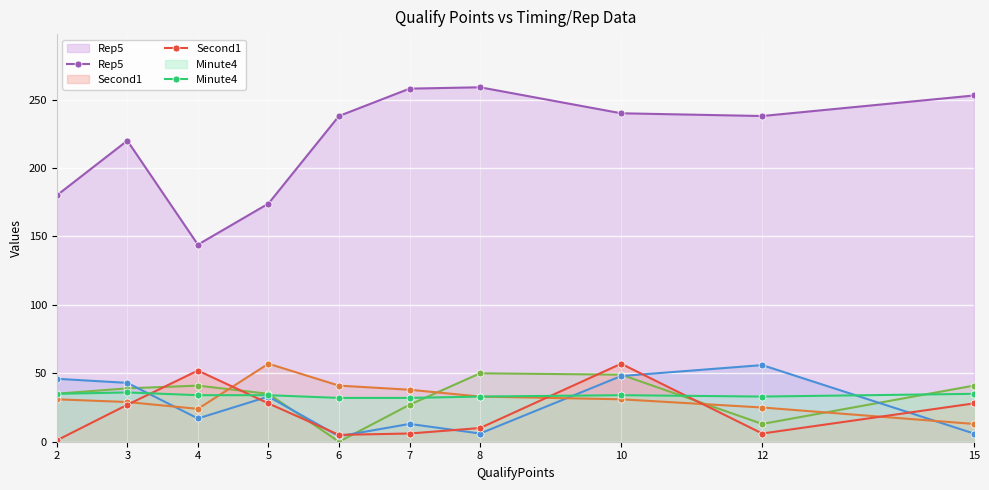

What is the average value of the Second1 series?

22.0